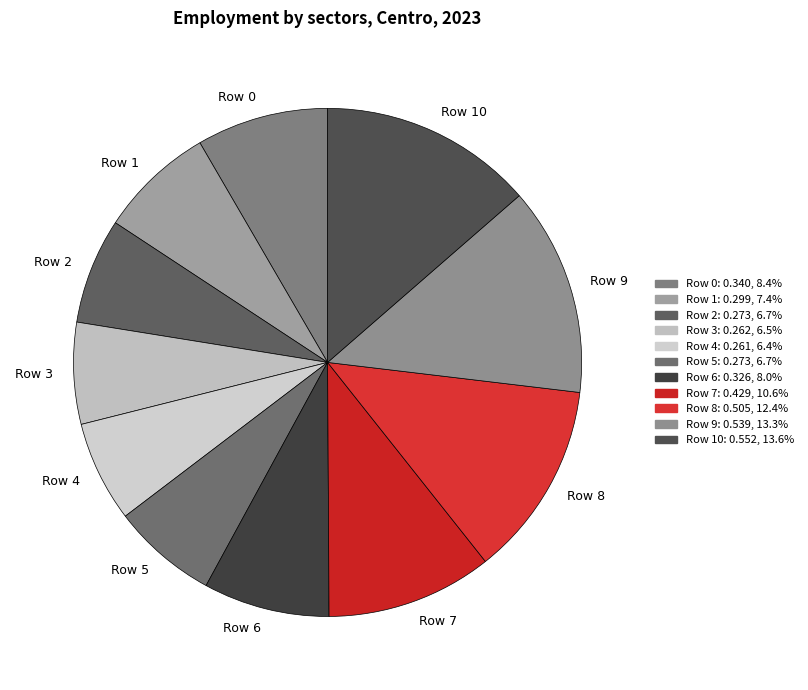

True or false: Row 9 accounts for 13% of the total.

True